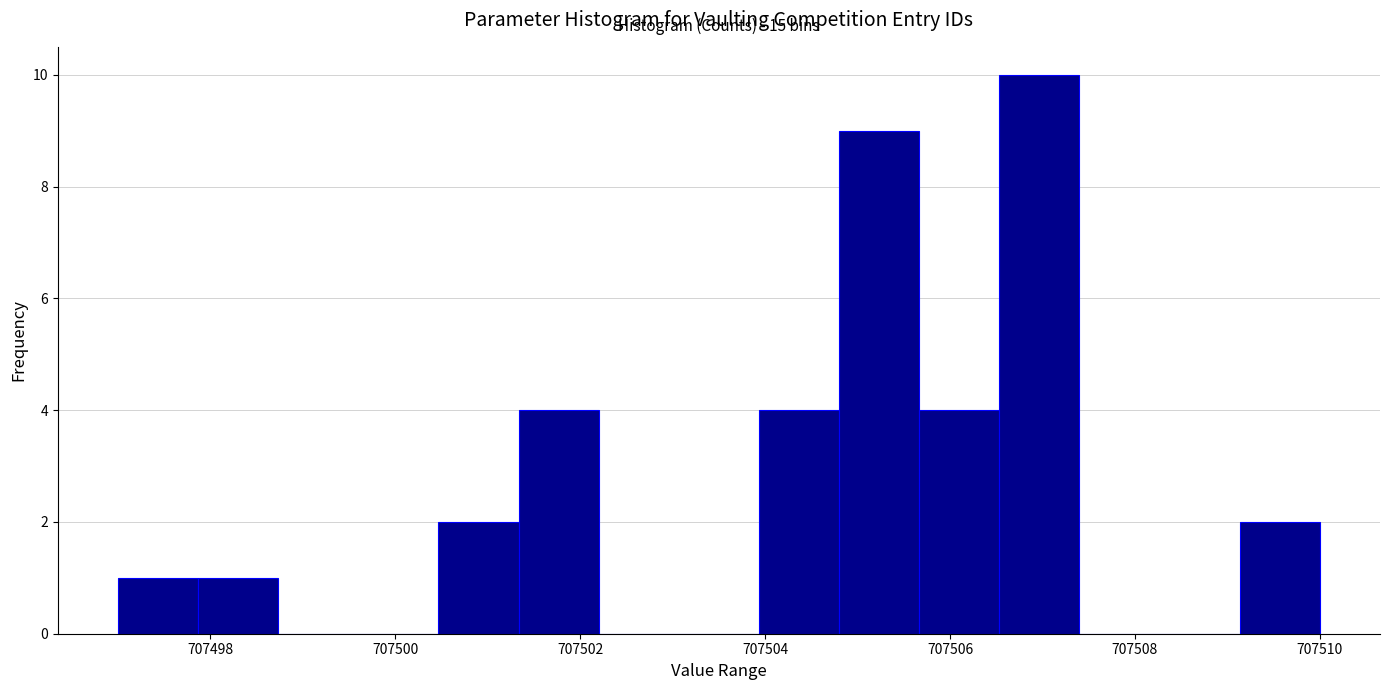

Over which range of the x-axis is the bar tallest?

707506.6 to 707507.4